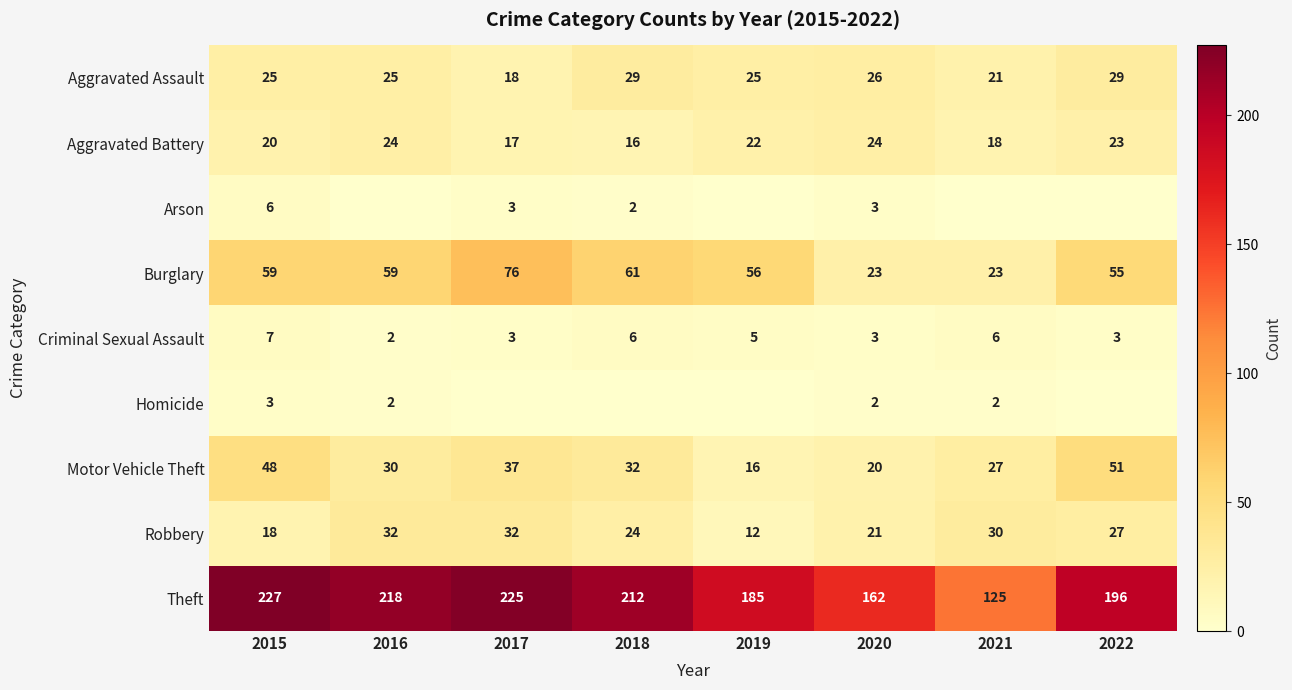

Is the value of Burglary at 2017 greater than the value of Robbery at 2017?

Yes